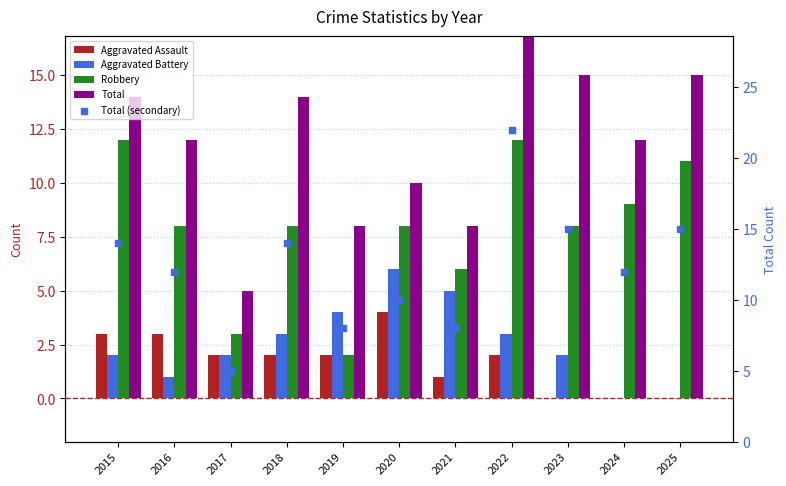

Is the value of Robbery at 2016 greater than the value of Aggravated Battery at 2024?

Yes